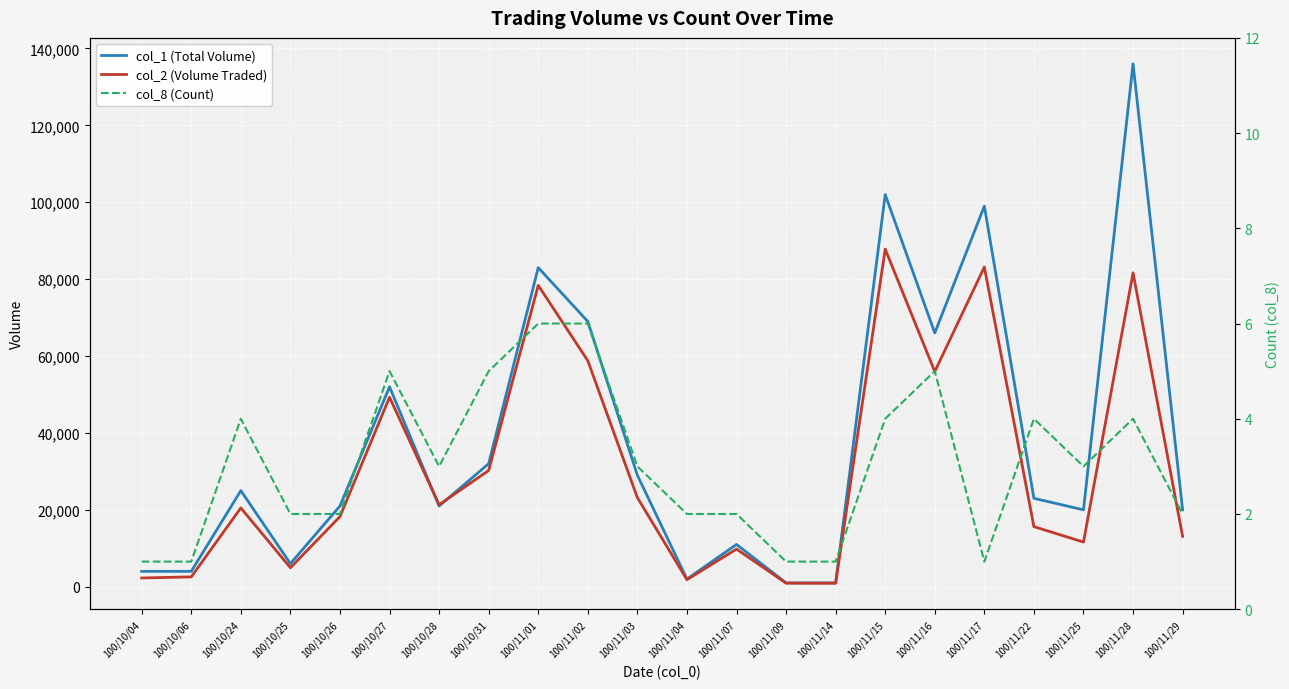

True or false: col_8 (Count) and col_1 (Total Volume) intersect in this chart.

False